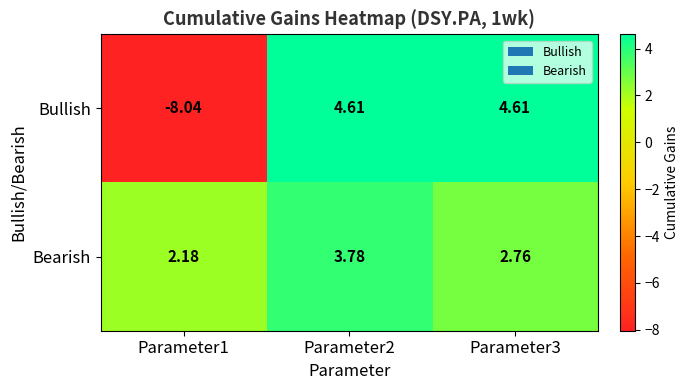

Which series has the largest range (max minus min)?

Bullish